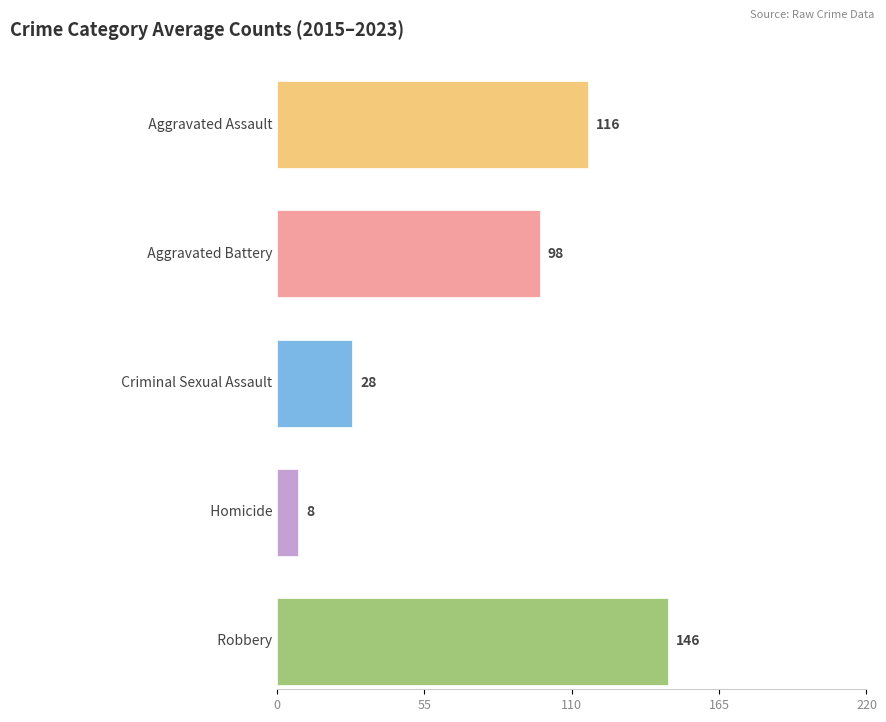

The Criminal Sexual Assault series shows 14 at 2015. True or false?

False